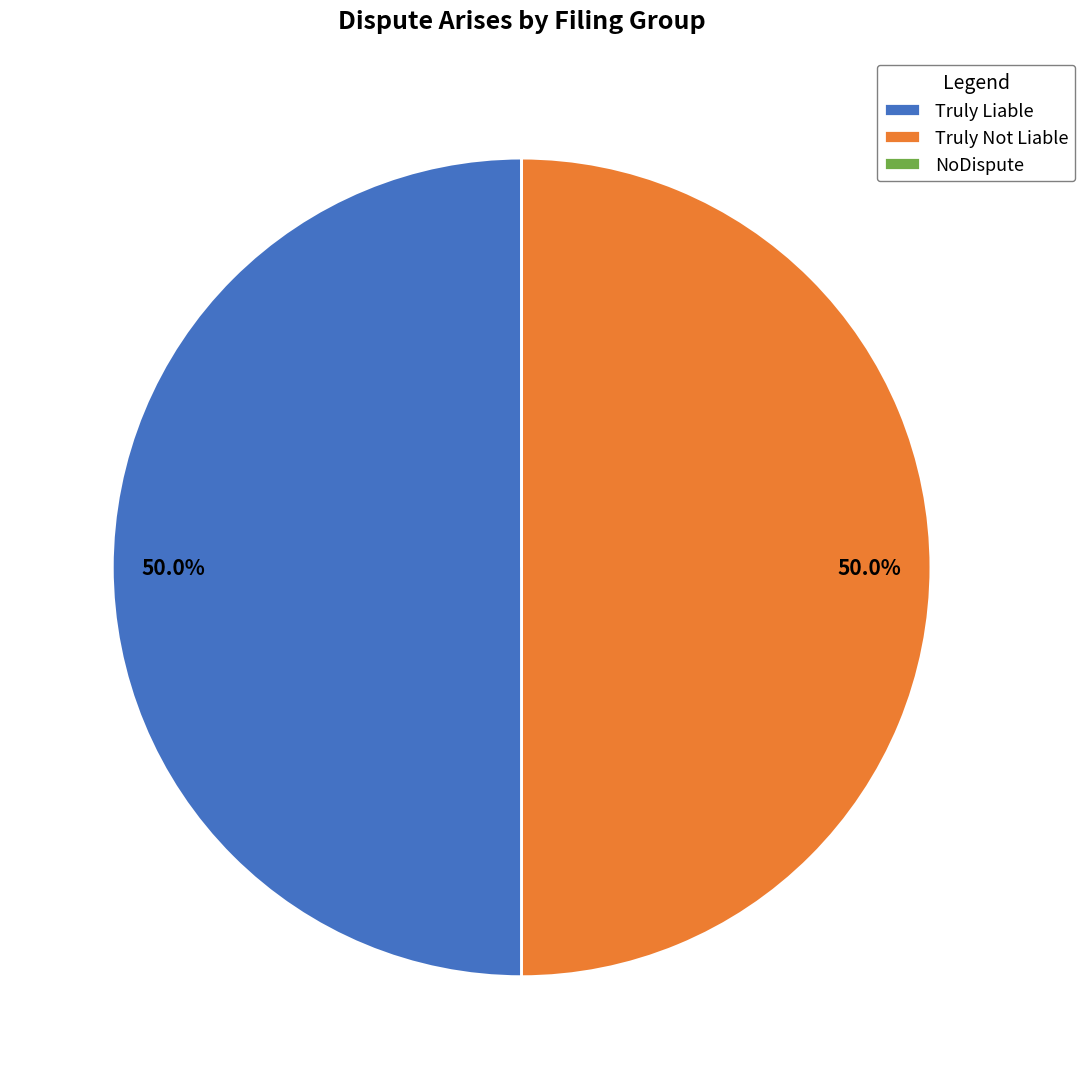

How much of the chart is everything except Truly Liable?

50.0%